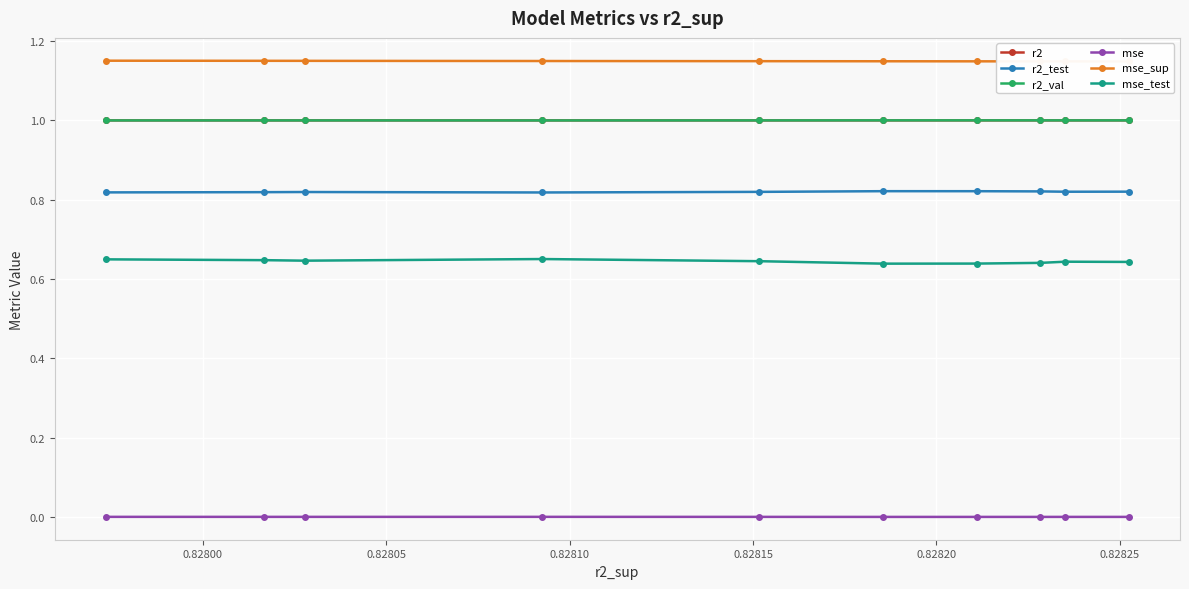

What is the maximum value for r2_val?

1.0